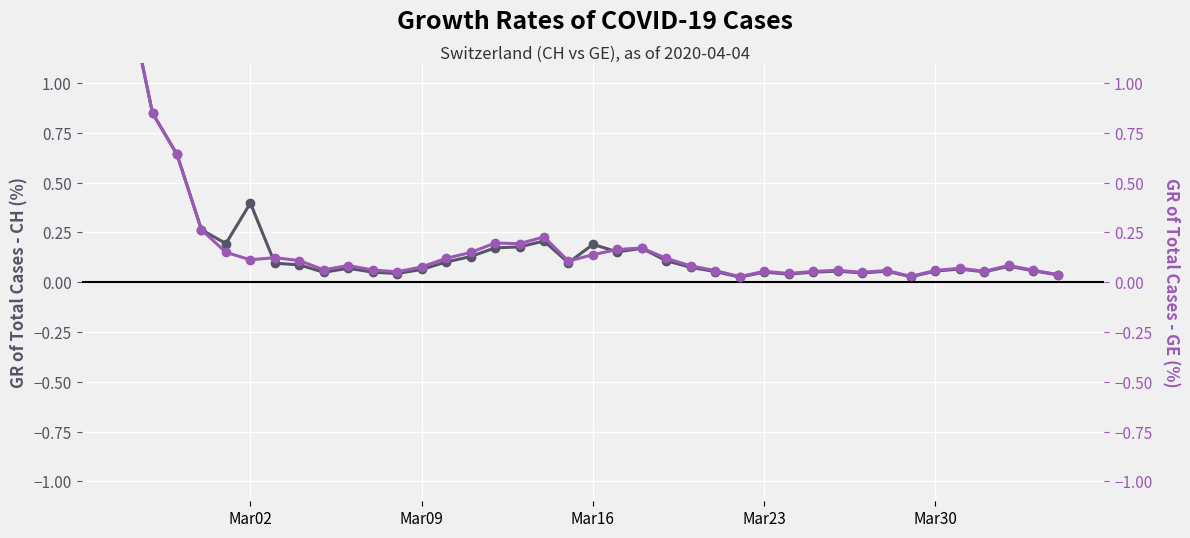

At how many categories does at least one series exceed 0?

39